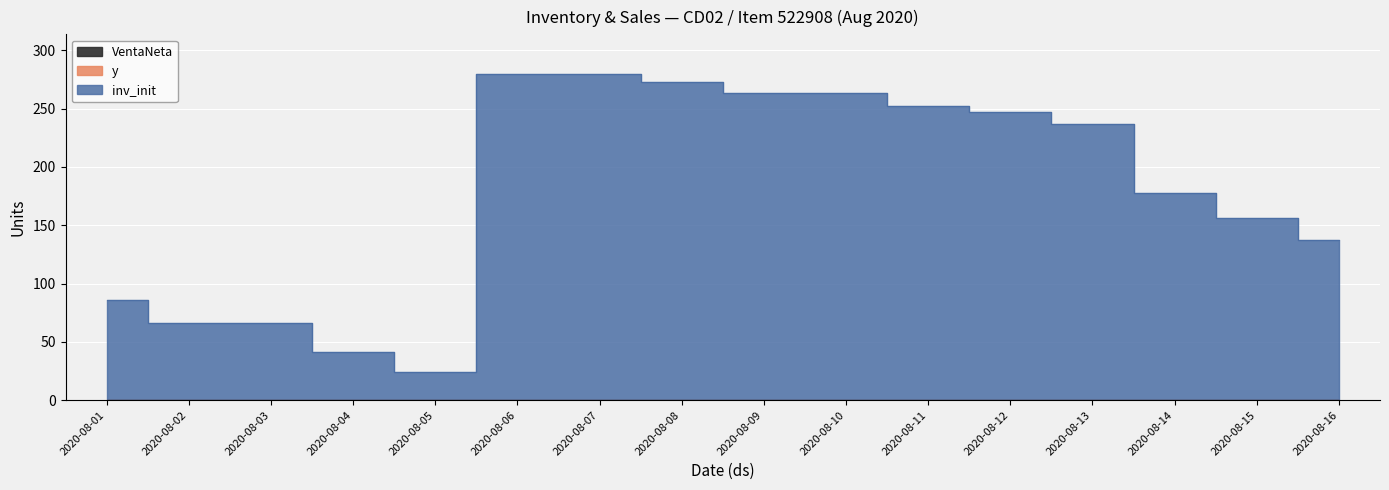

What is the average value of the inv_init series?

178